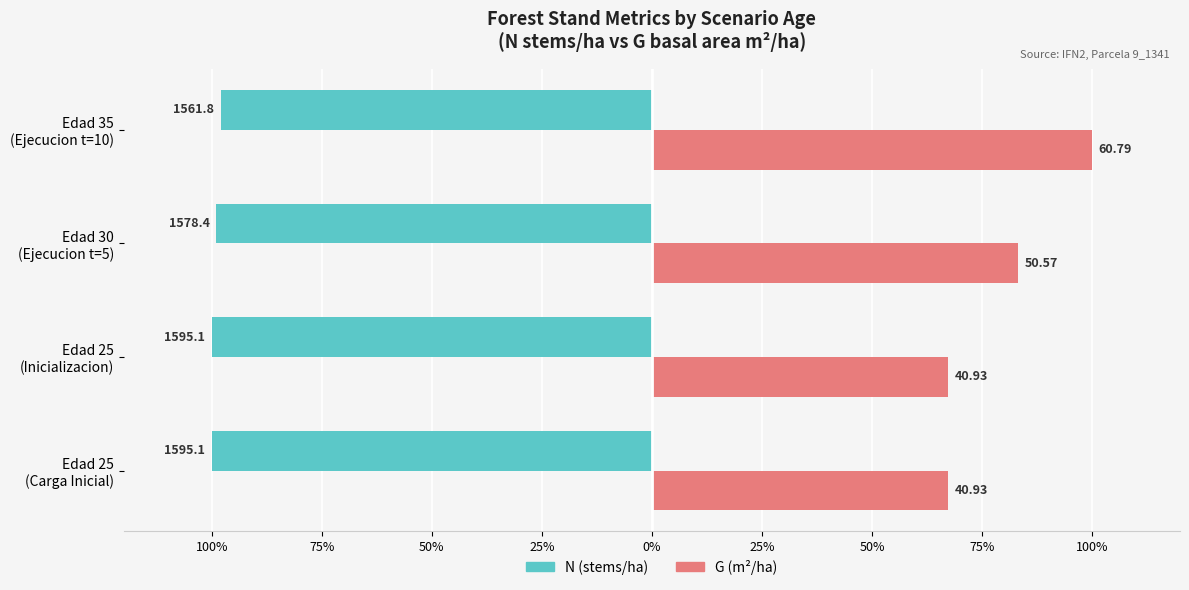

What are all the series names shown in the legend?

N (stems/ha), G (m²/ha)